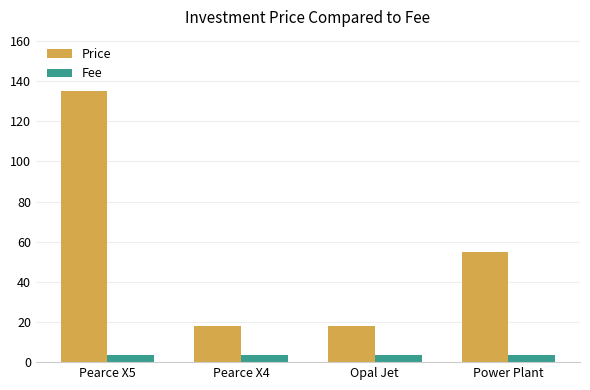

List the series in order of their peak value, highest first.

Price, Fee